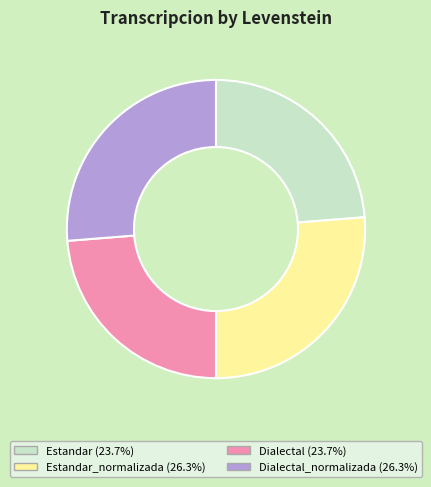

Does any single category account for the majority?

No